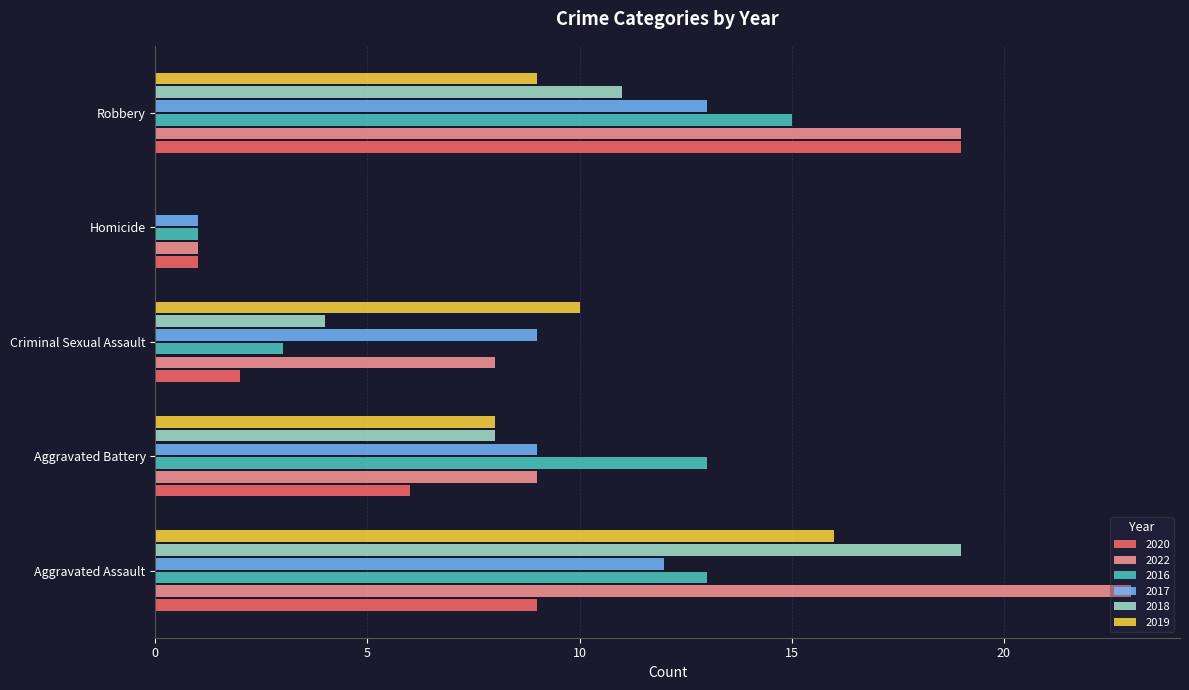

Between Criminal Sexual Assault and Robbery, which series saw the biggest shift?

2020